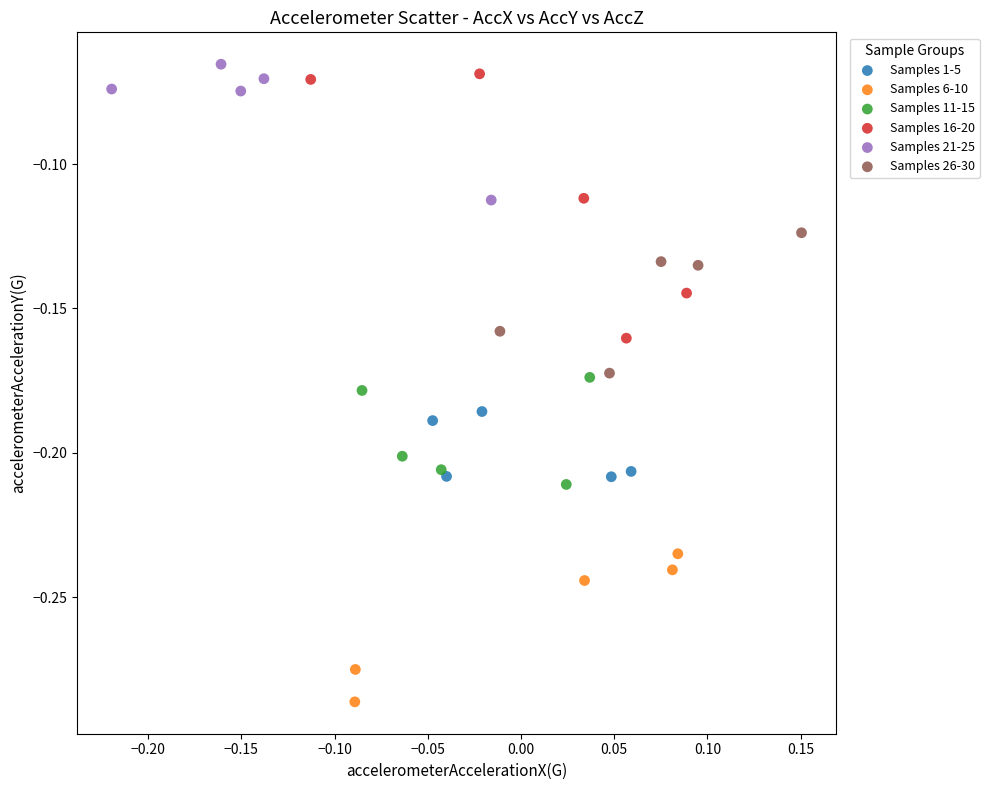

What are all the series names shown in the legend?

Samples 1-5, Samples 6-10, Samples 11-15, Samples 16-20, Samples 21-25, Samples 26-30